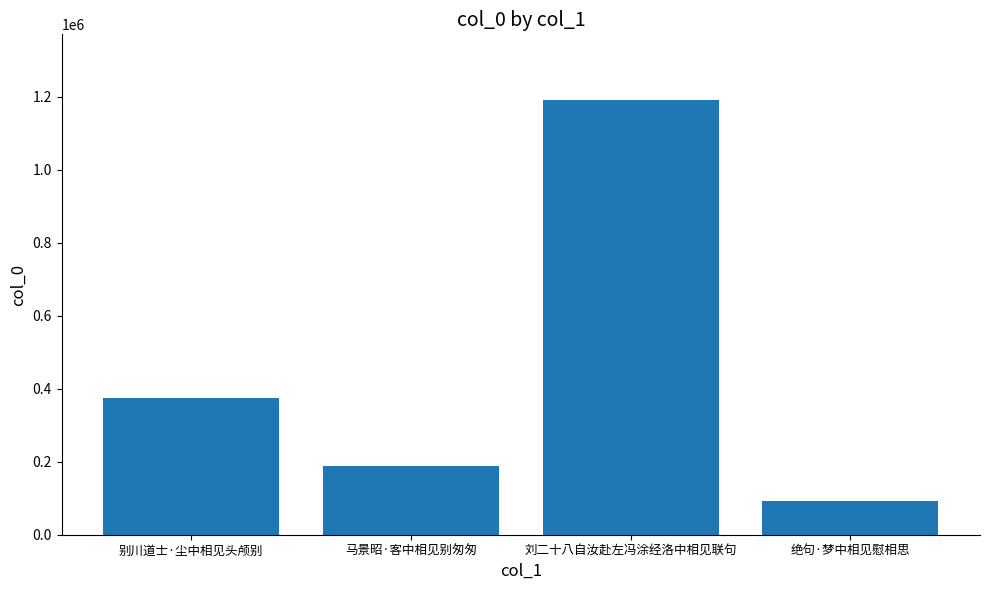

Does the chart contain stacked bars?

No